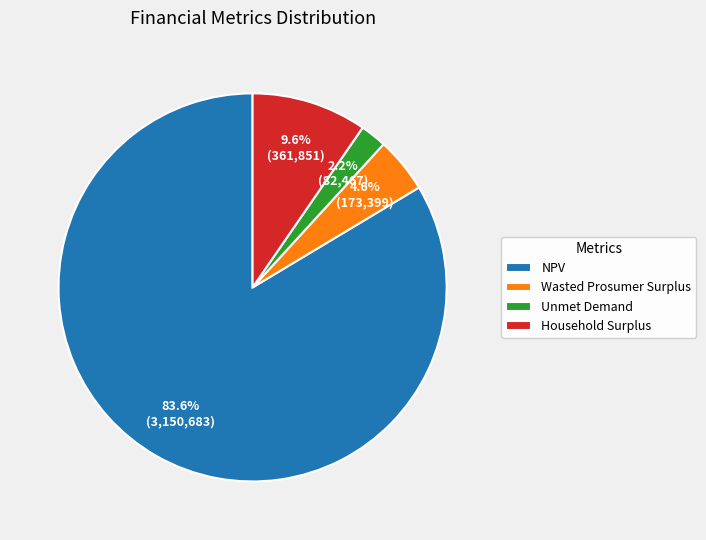

To the nearest percent, what portion does NPV represent?

84%